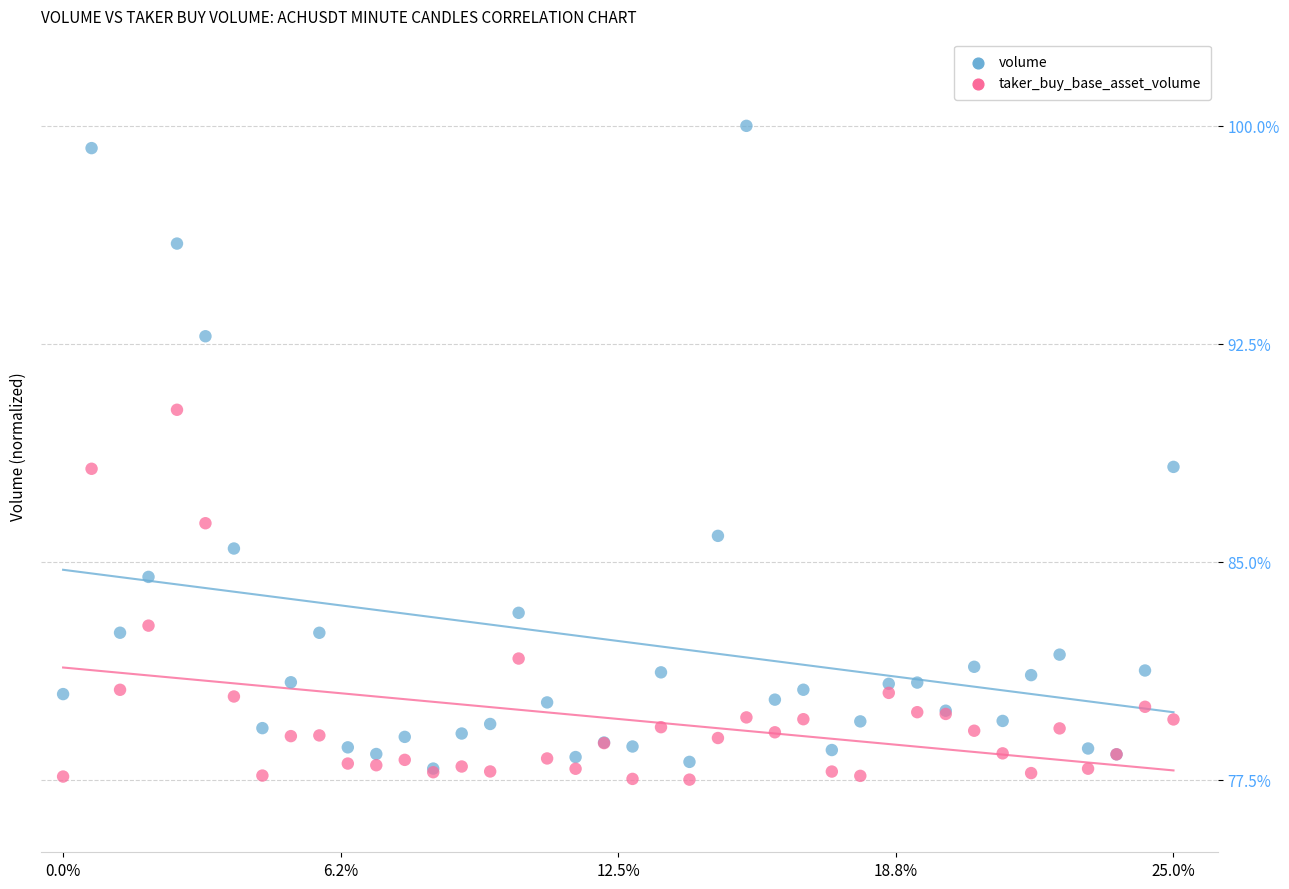

What are all the series names shown in the legend?

volume, taker_buy_base_asset_volume